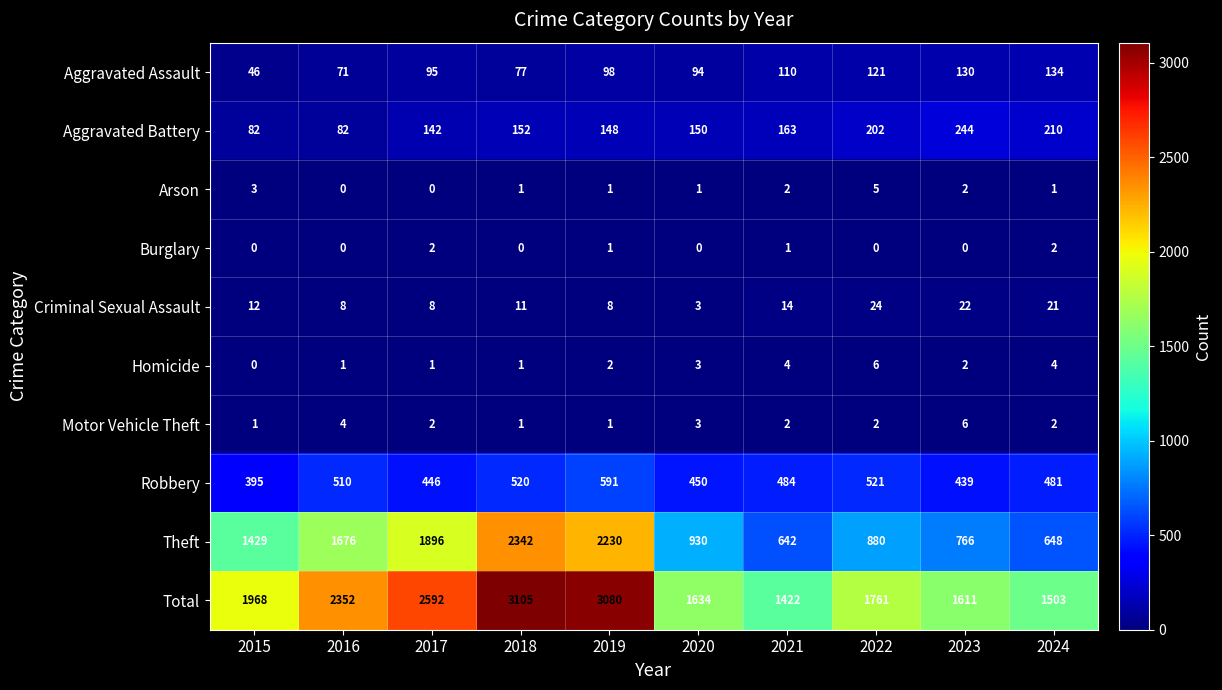

At which label is Theft closest to 1492?

2015